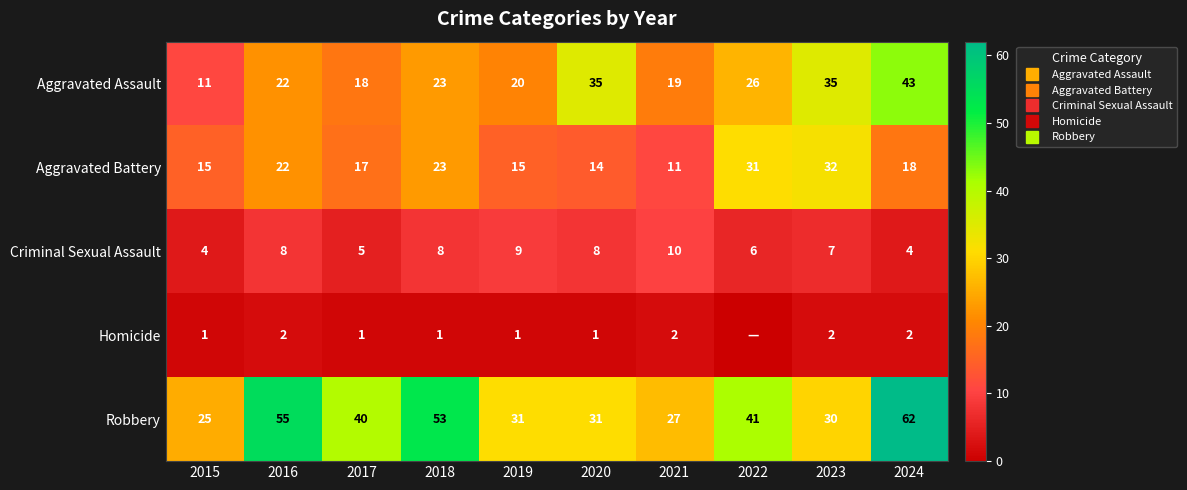

At how many categories does at least one series exceed 48?

3